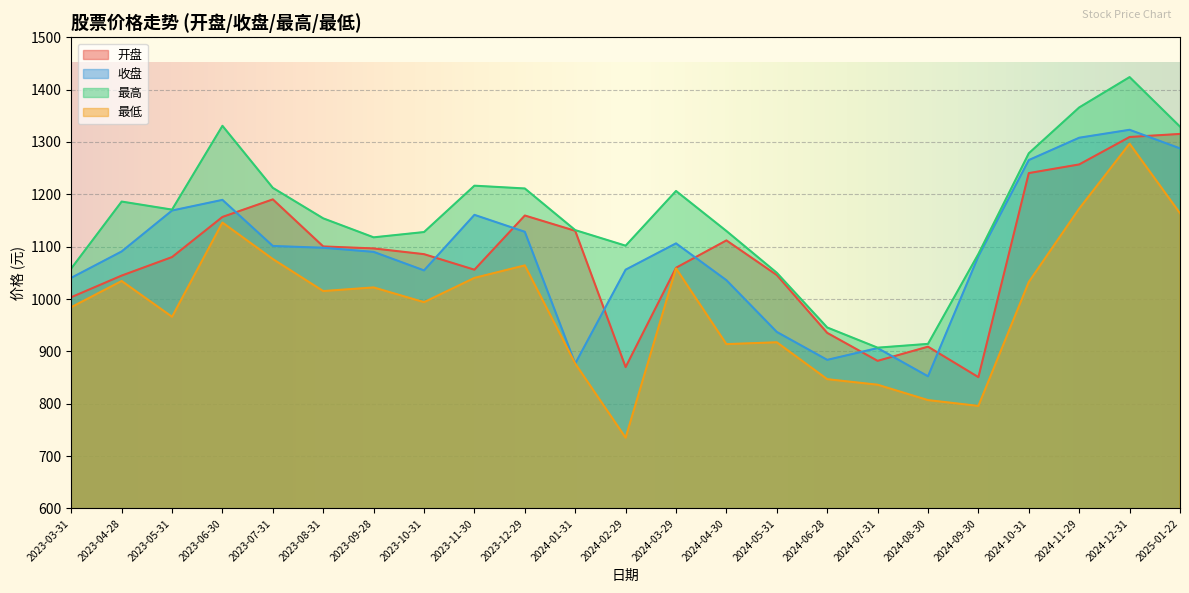

True or false: 最高 and 开盘 cross at least once.

False